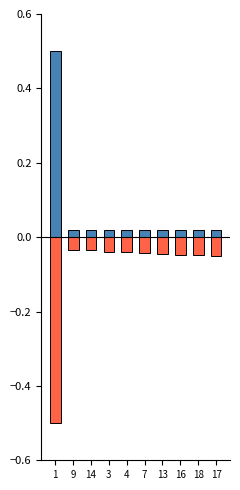

What is the maximum value for col_0?

0.5